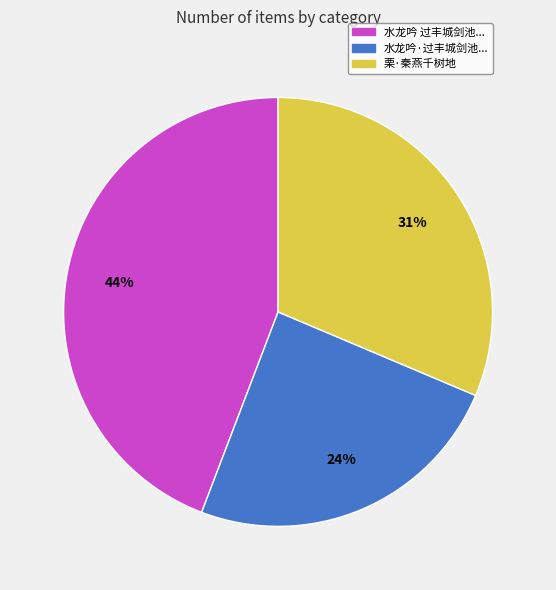

Does 栗·秦燕千树地 represent more than half of the total?

No